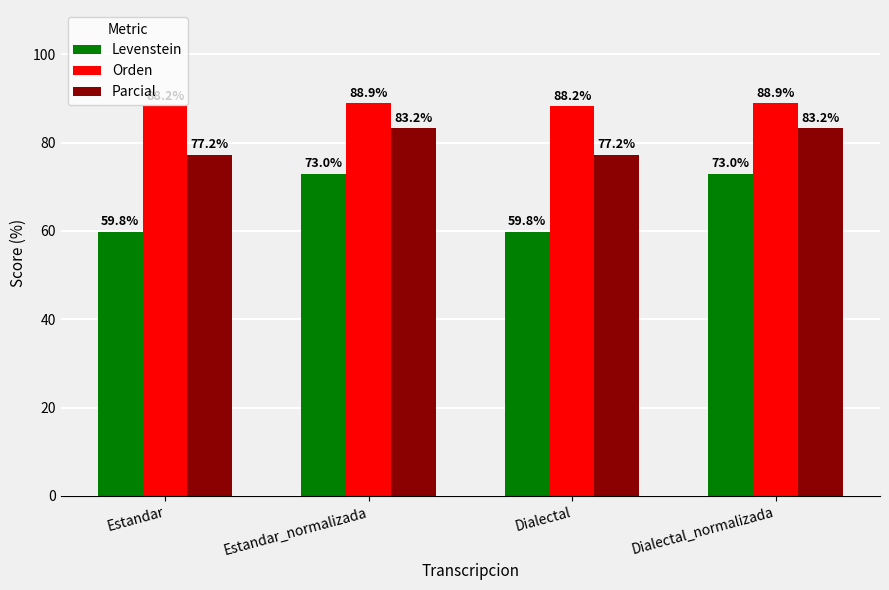

What are all the series names shown in the legend?

Levenstein, Orden, Parcial